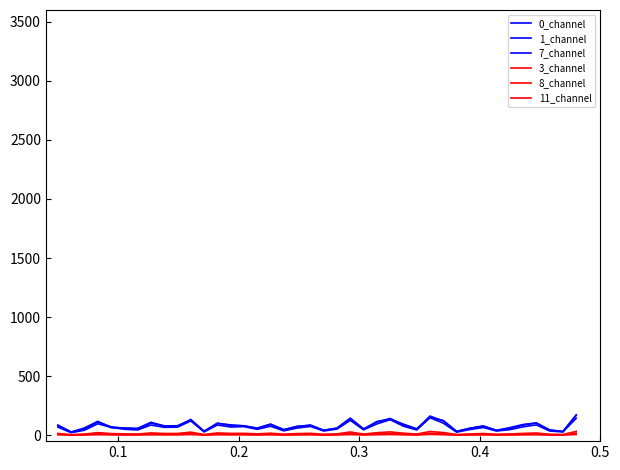

Is this an area chart (filled region under the line)?

No